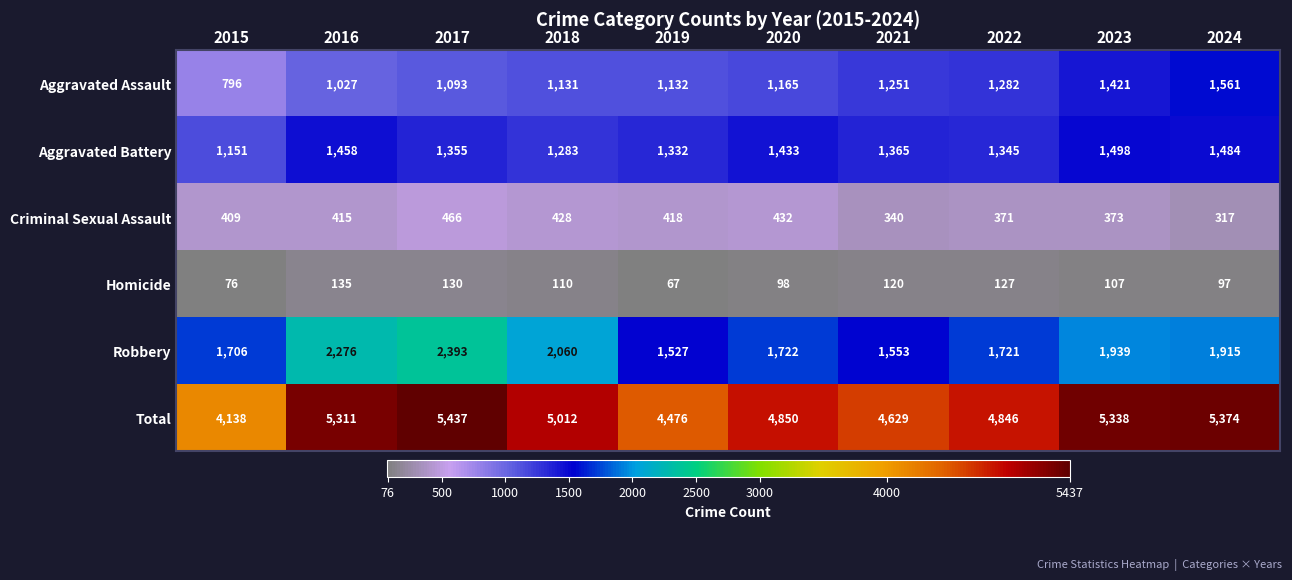

The Total series shows 4629 at 2021. True or false?

True